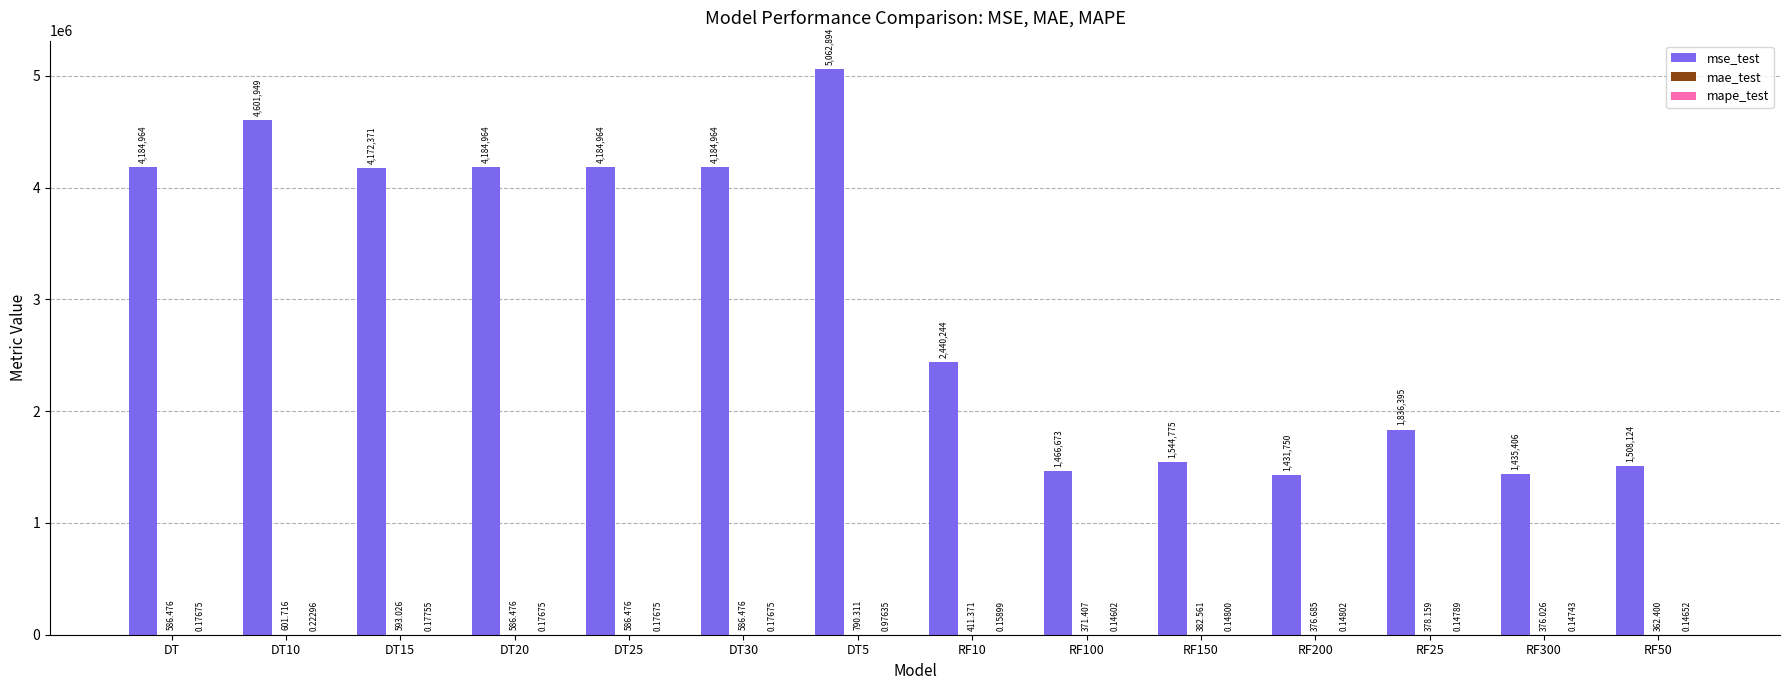

Which series has the largest total across all categories?

mse_test